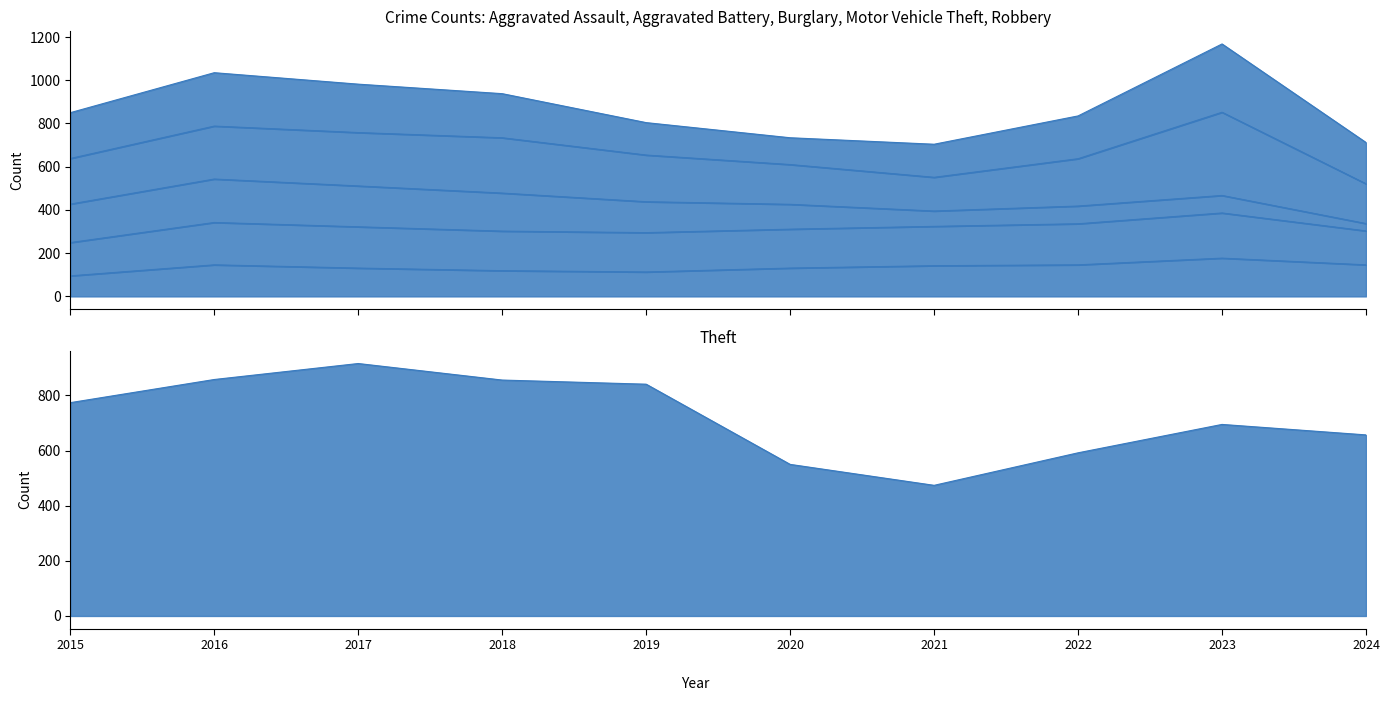

How many series are shown in this chart?

6